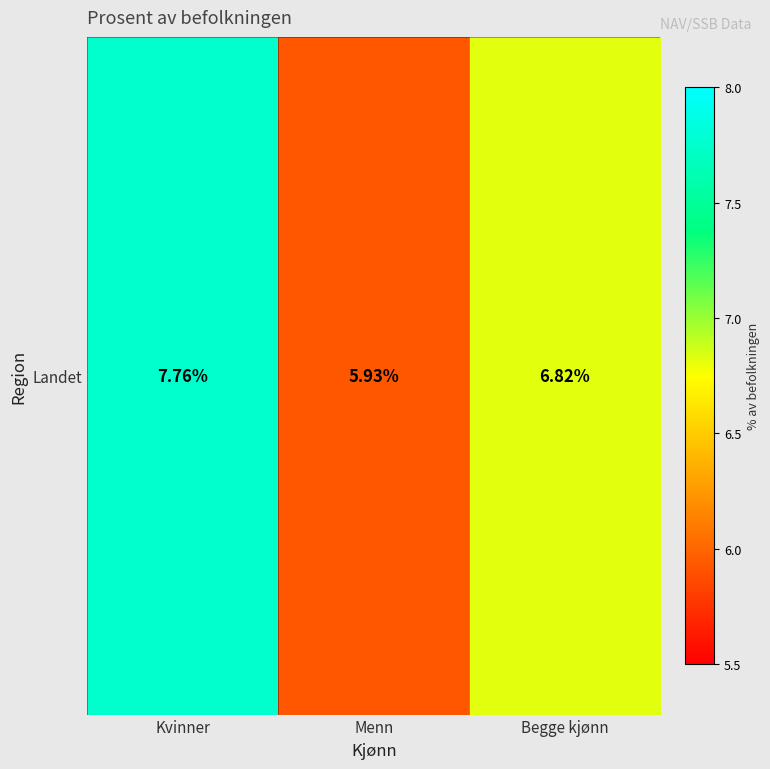

What is the smallest value displayed?

5.9